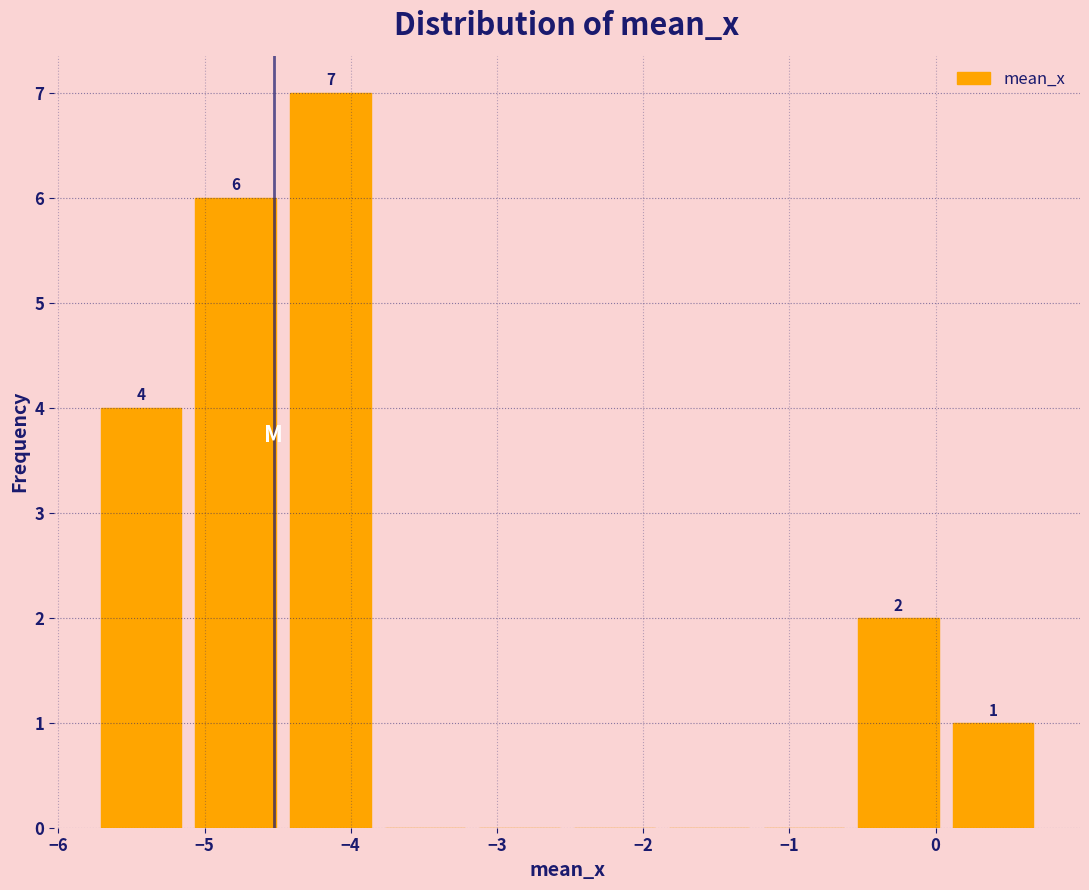

Over which range of the x-axis is the bar tallest?

-4.5 to -3.8